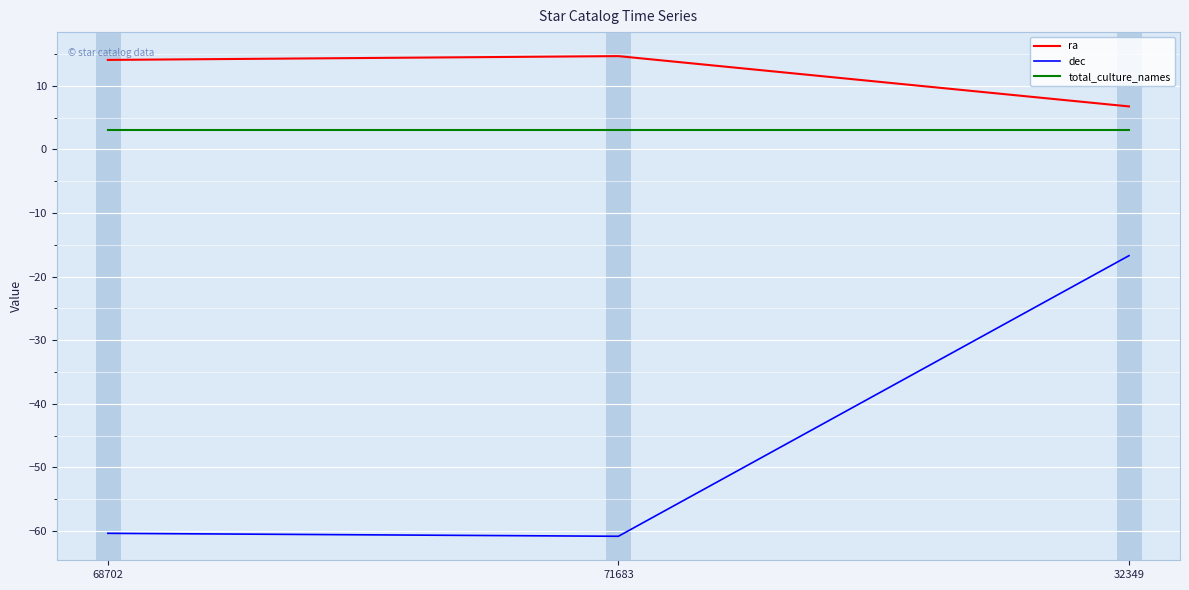

At 68702, list the series in order from largest to smallest.

ra, total_culture_names, dec